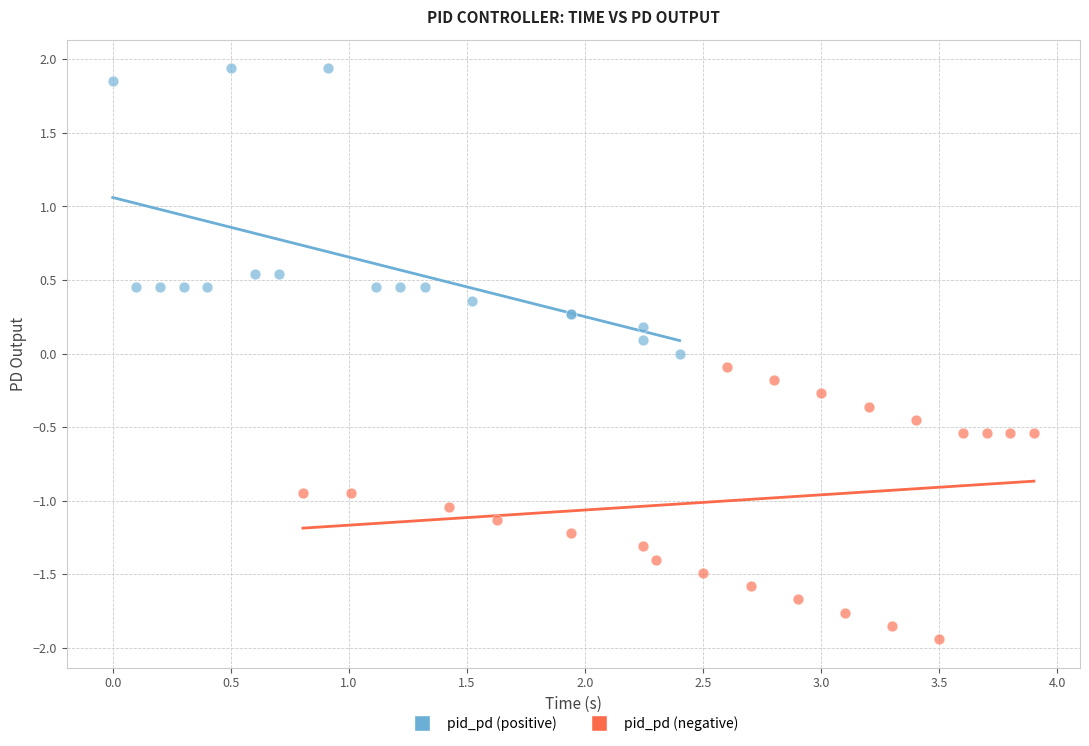

Which series reaches the minimum Y coordinate?

pid_pd (negative)